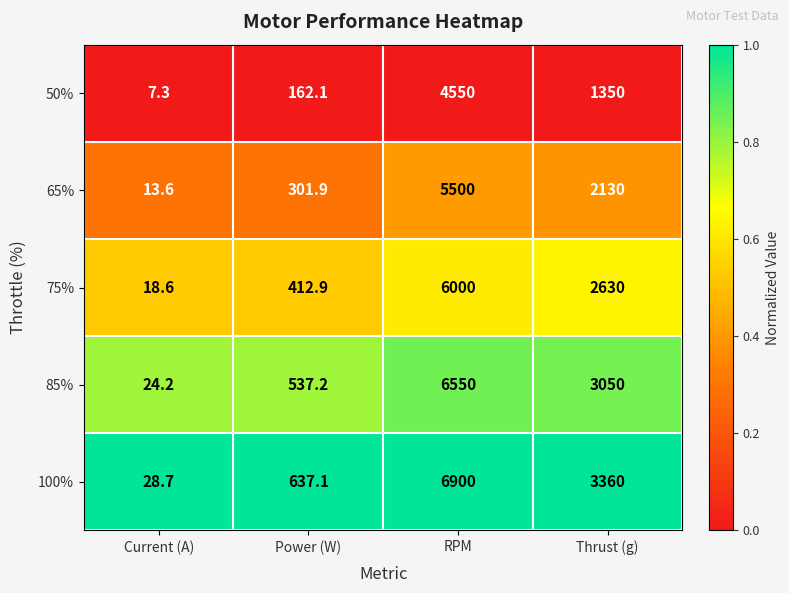

What is the sum of all 65% values?

7945.5